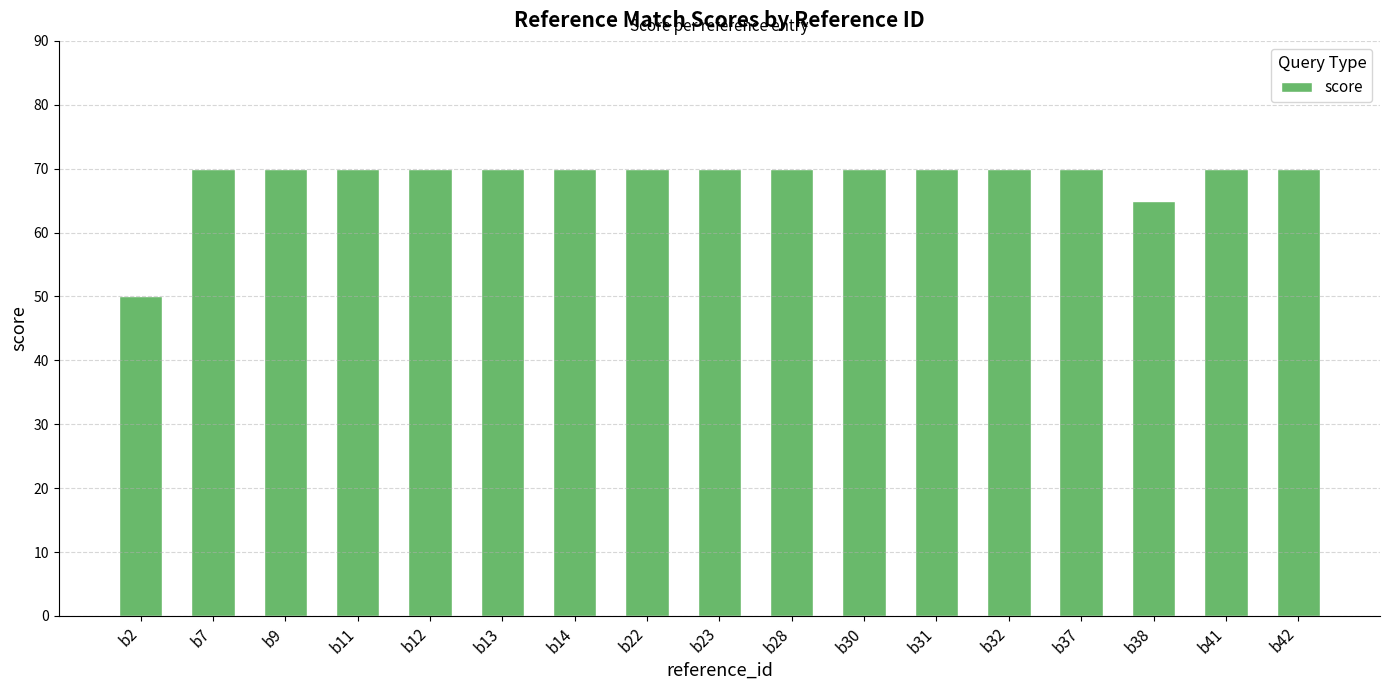

Which category has the lowest value across all series?

b2